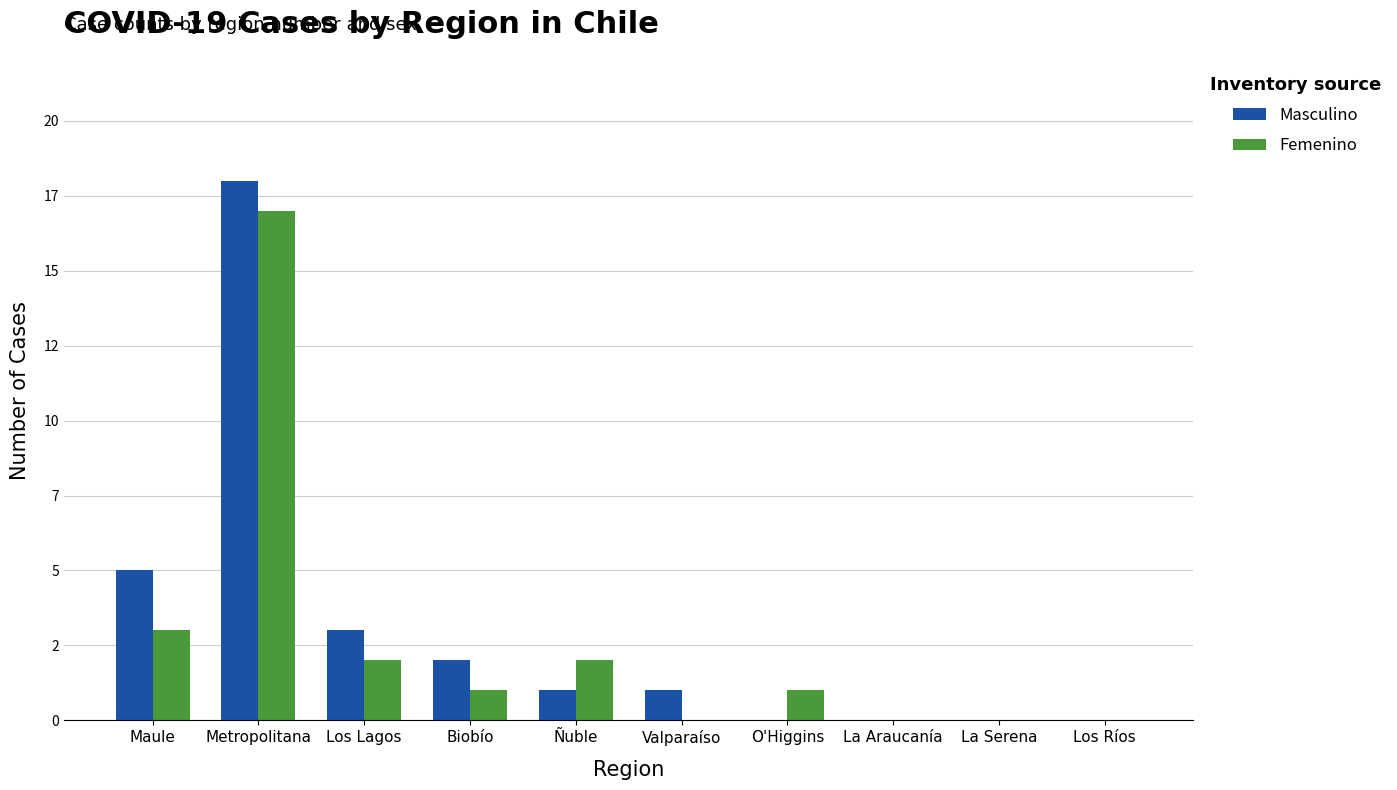

Does the chart contain stacked bars?

No